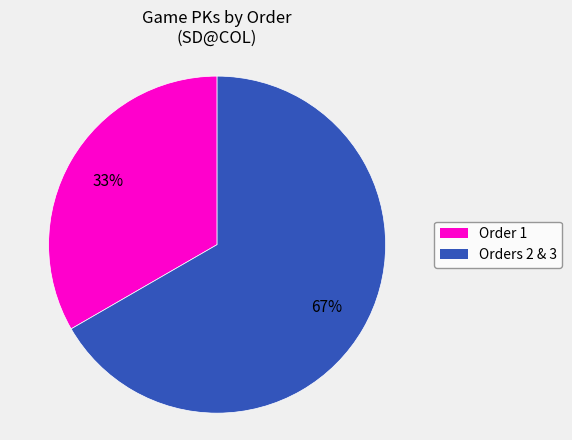

Rank the categories by value from lowest to highest.

Order 1, Orders 2 & 3